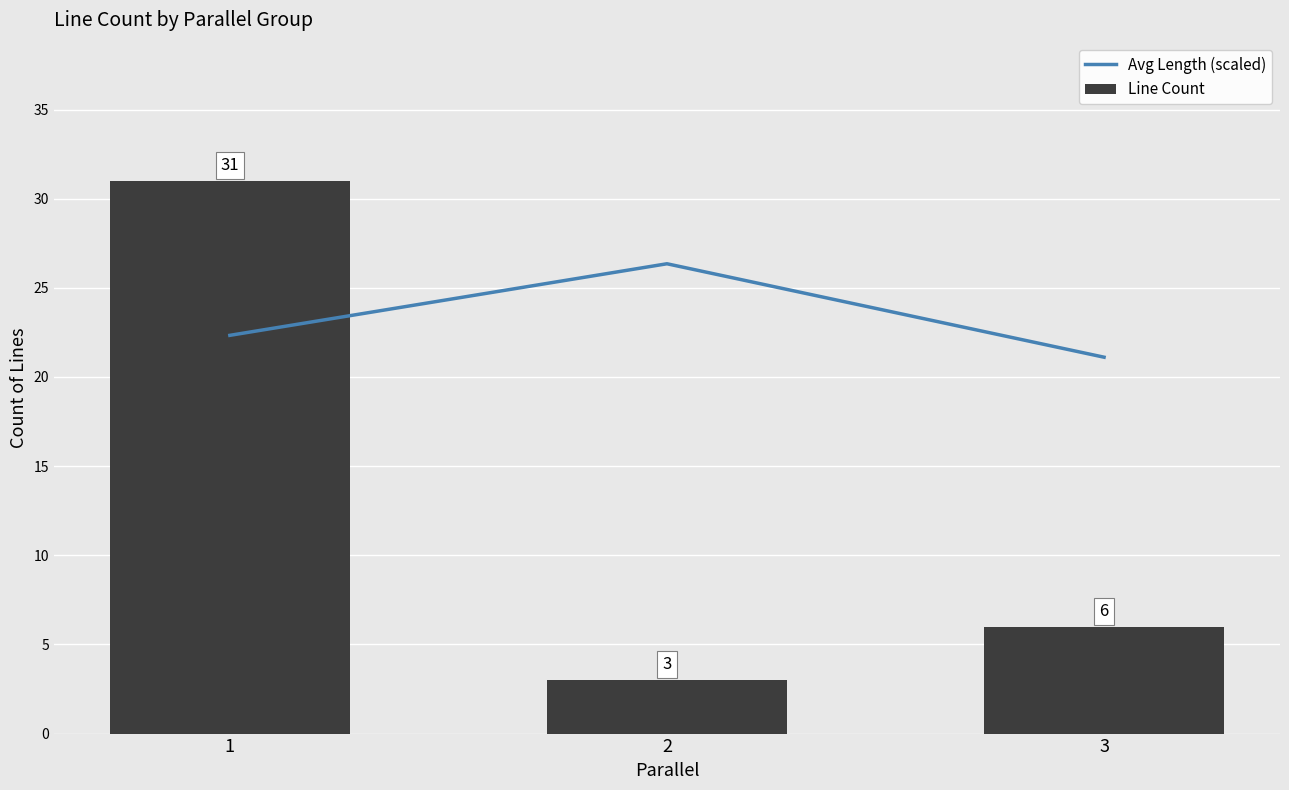

What is the lowest value of the Avg Length (scaled) series?

21.1